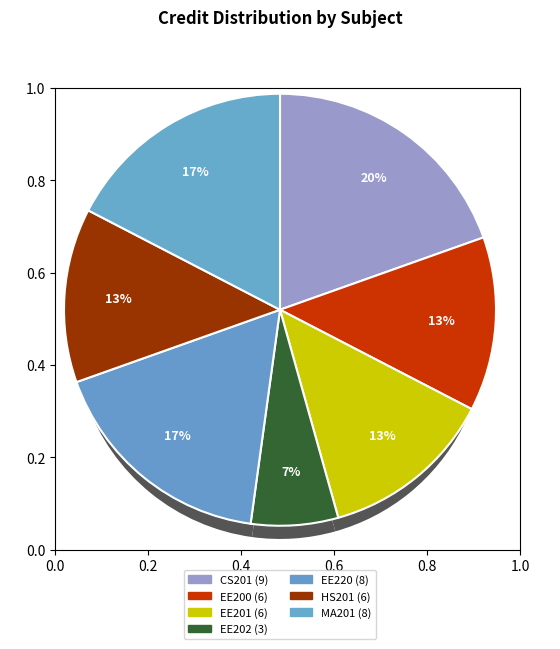

How many slices are in this pie chart?

7